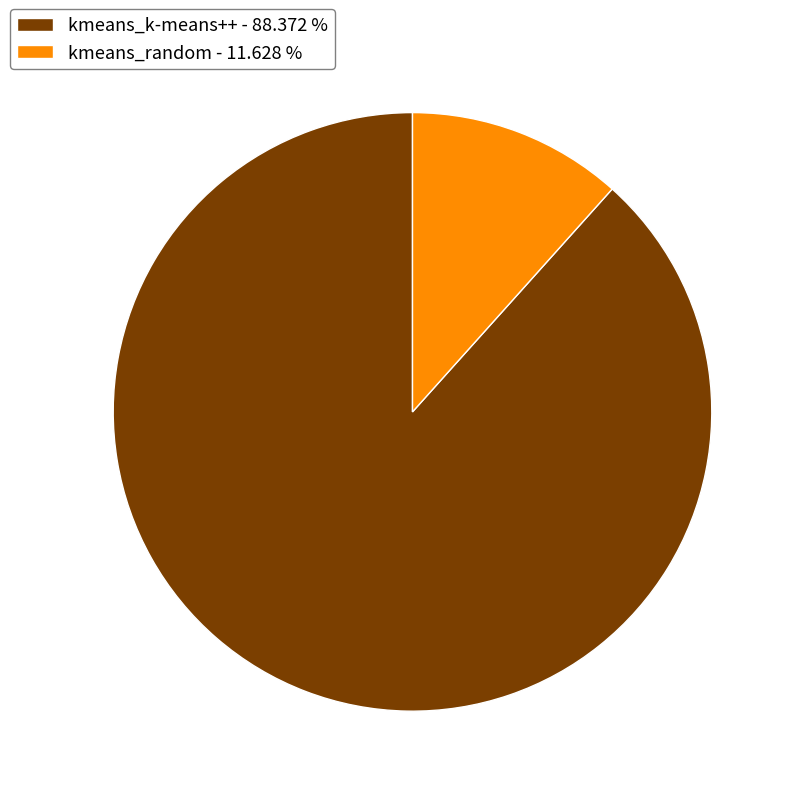

Approximately how many times larger is the value at kmeans_random compared to kmeans_k-means++?

0.1